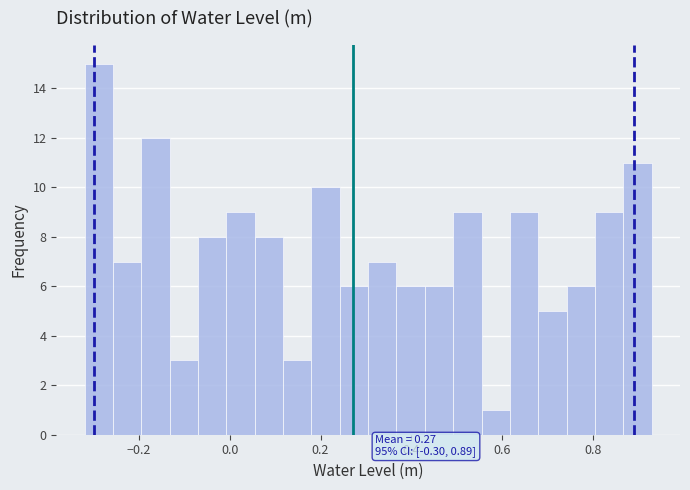

Read against the x-axis, roughly where is the centre of the tallest bar?

-0.28